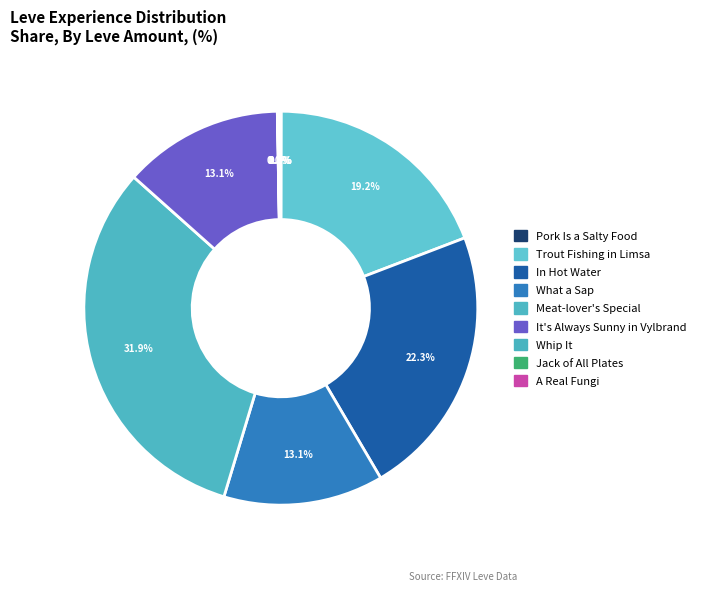

What is the change in value from Trout Fishing in Limsa to Jack of All Plates?

-534